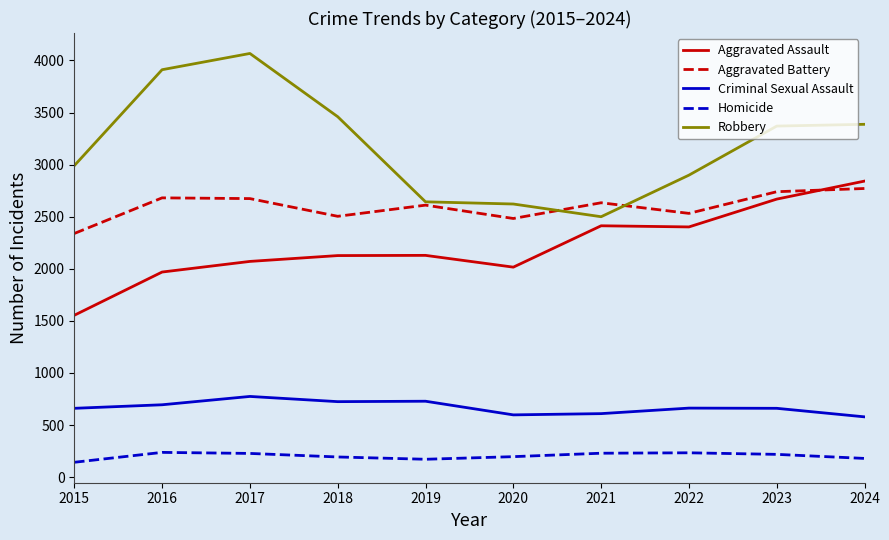

Rank the series by their maximum value, from highest to lowest.

Robbery, Aggravated Assault, Aggravated Battery, Criminal Sexual Assault, Homicide